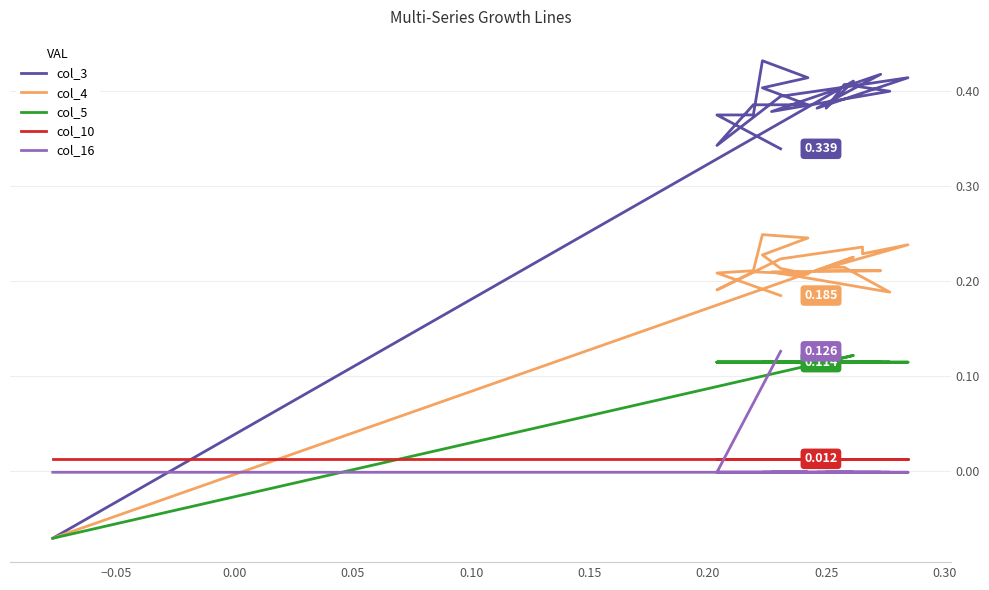

At how many categories does at least one series exceed 0?

22